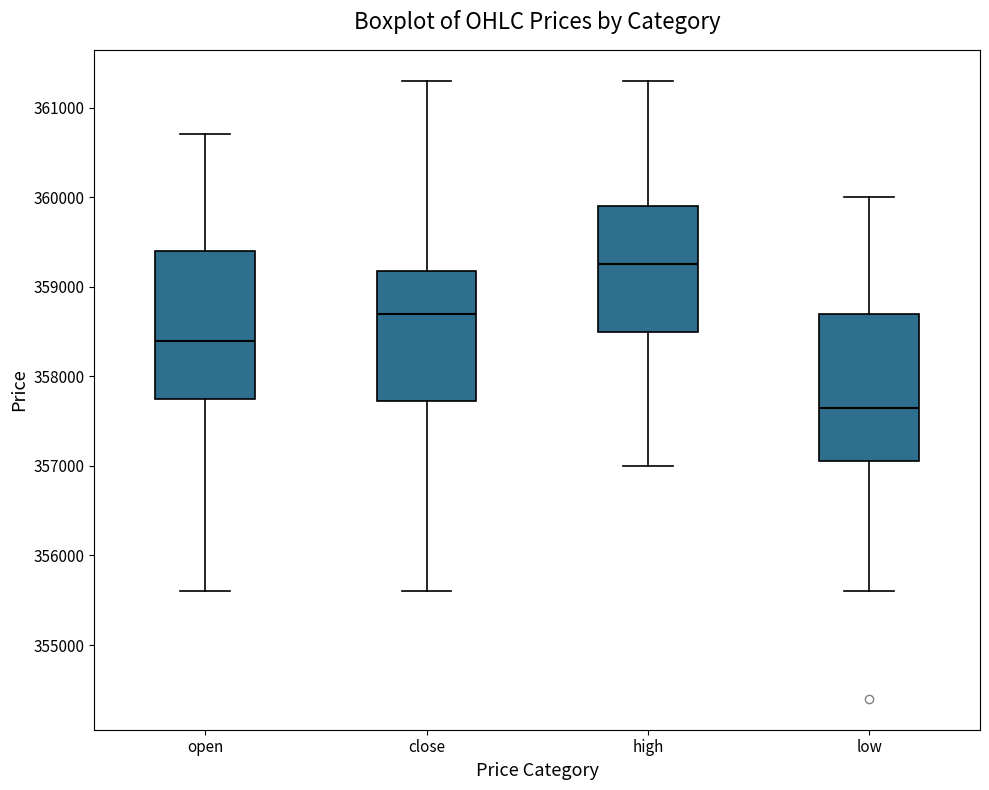

Reading left to right, transcribe this box plot: for each box, give where its median line is, the range the box spans, and where its two whiskers end, as read against the y-axis. The values are not printed on the chart, so give them approximately, as read against the axis.

open: median 358400, box 357800 to 359400, whiskers 355600 to 360700
close: median 358700, box 357700 to 359200, whiskers 355600 to 361300
high: median 359300, box 358500 to 359900, whiskers 357000 to 361300
low: median 357700, box 357100 to 358700, whiskers 355600 to 360000